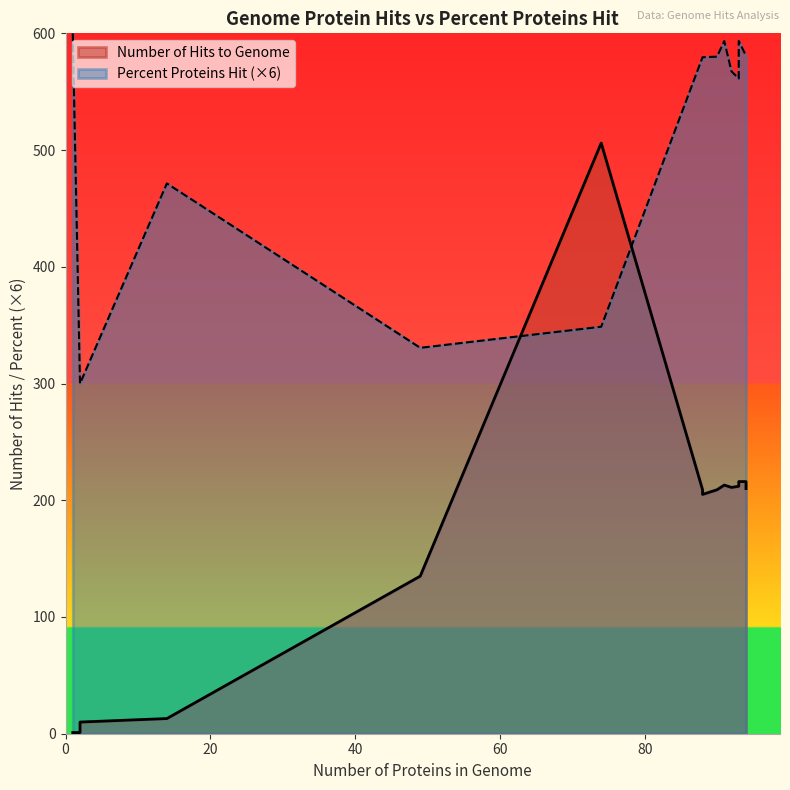

The value of Percent Proteins Hit at 1 is 100.0. True or false?

True